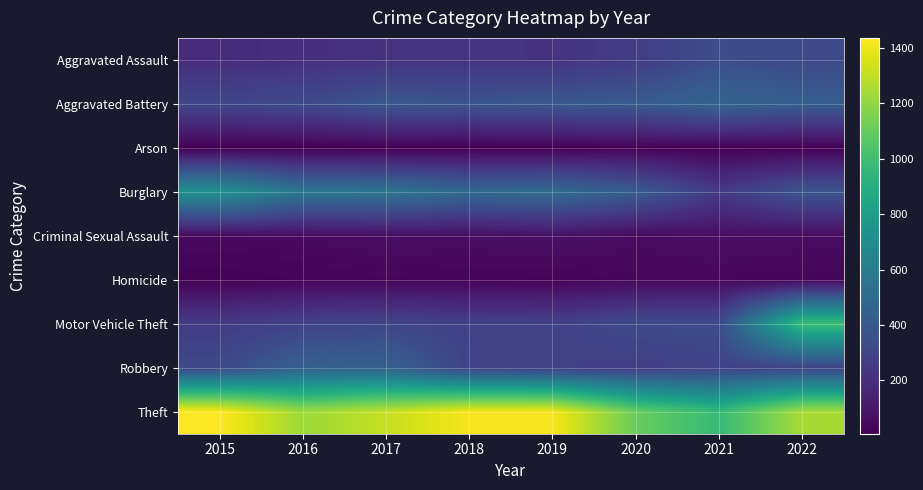

What is the difference between the highest and lowest values at 2020?

1090